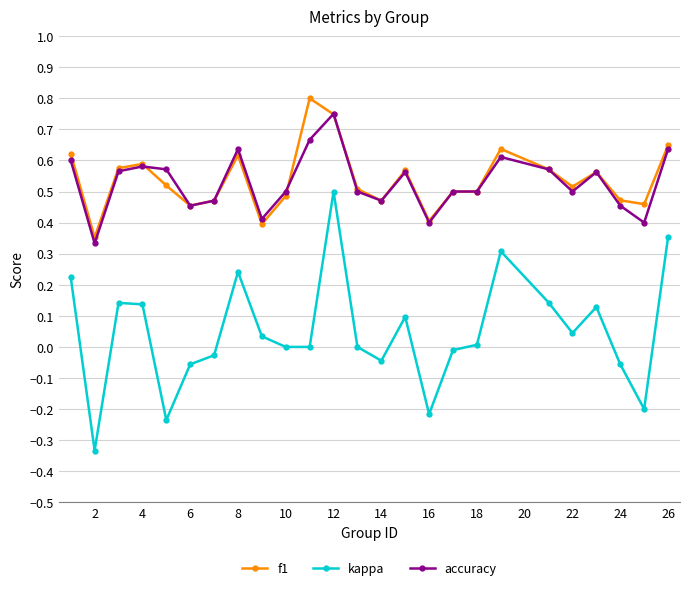

True or false: kappa and accuracy cross at least once.

False